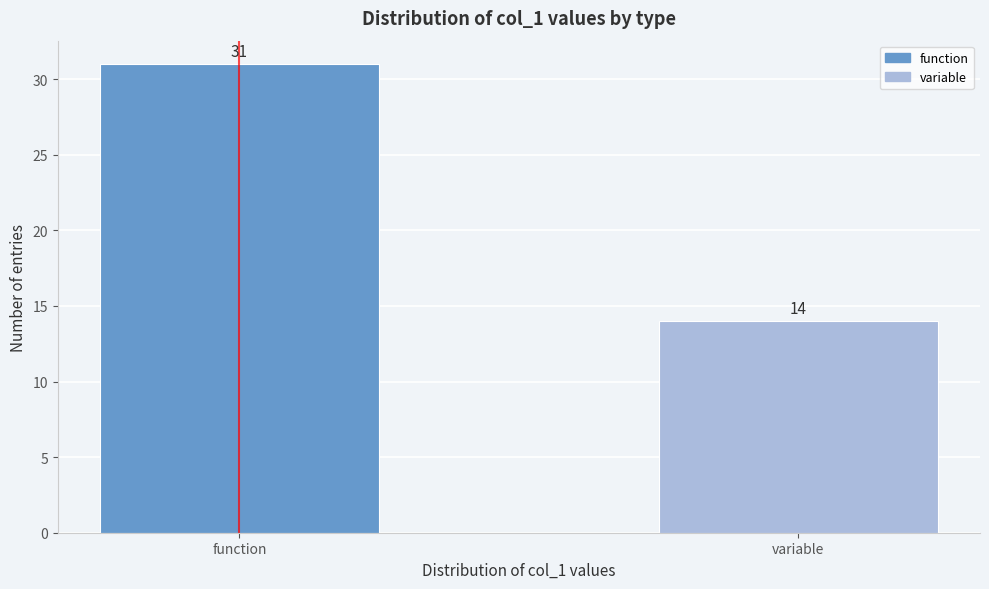

Reading left to right, list all the values displayed in this chart.

function=31	variable=14